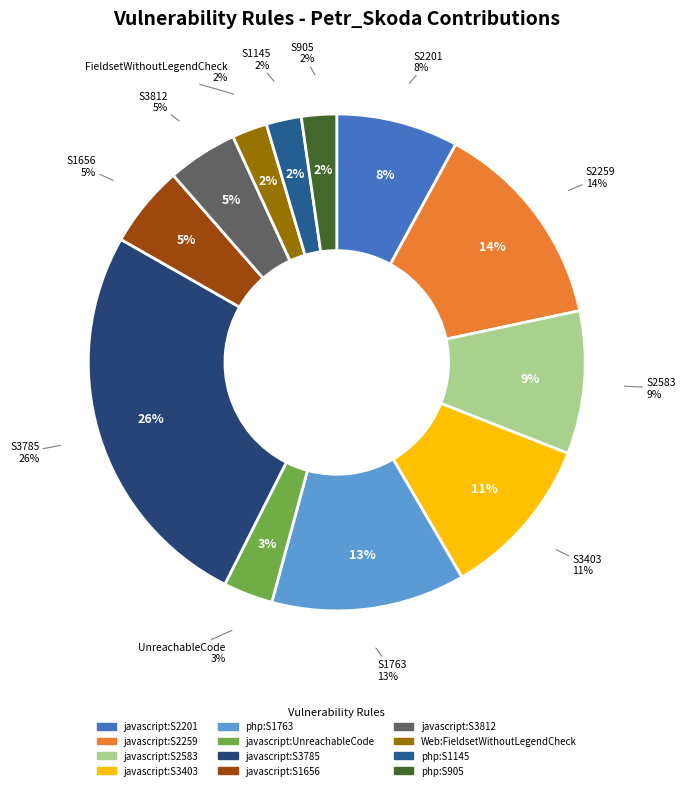

To the nearest percent, what is the average slice percentage?

8%